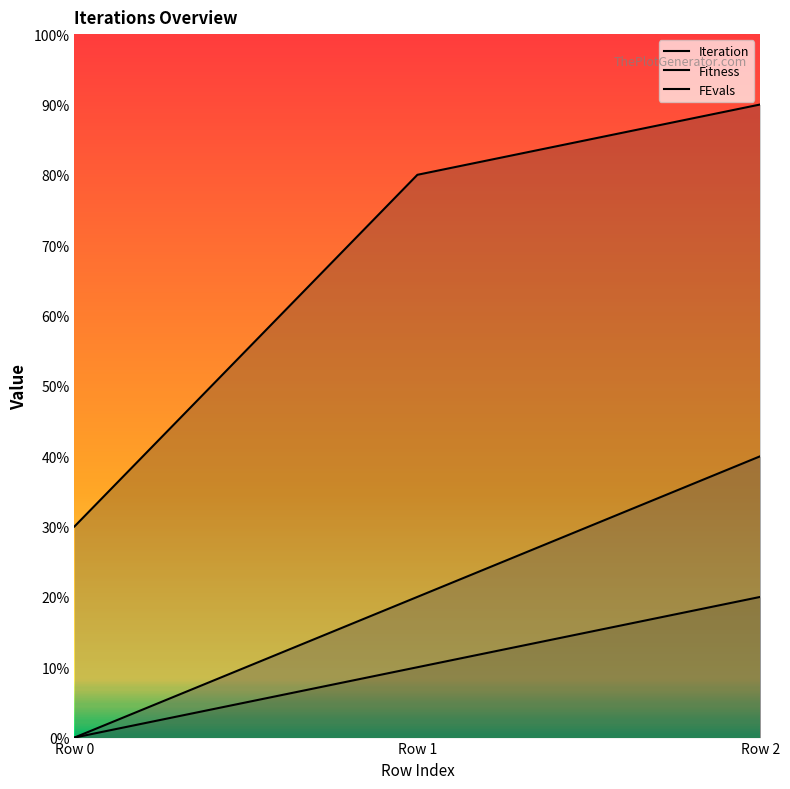

The FEvals series shows 2 at Row 1. True or false?

True